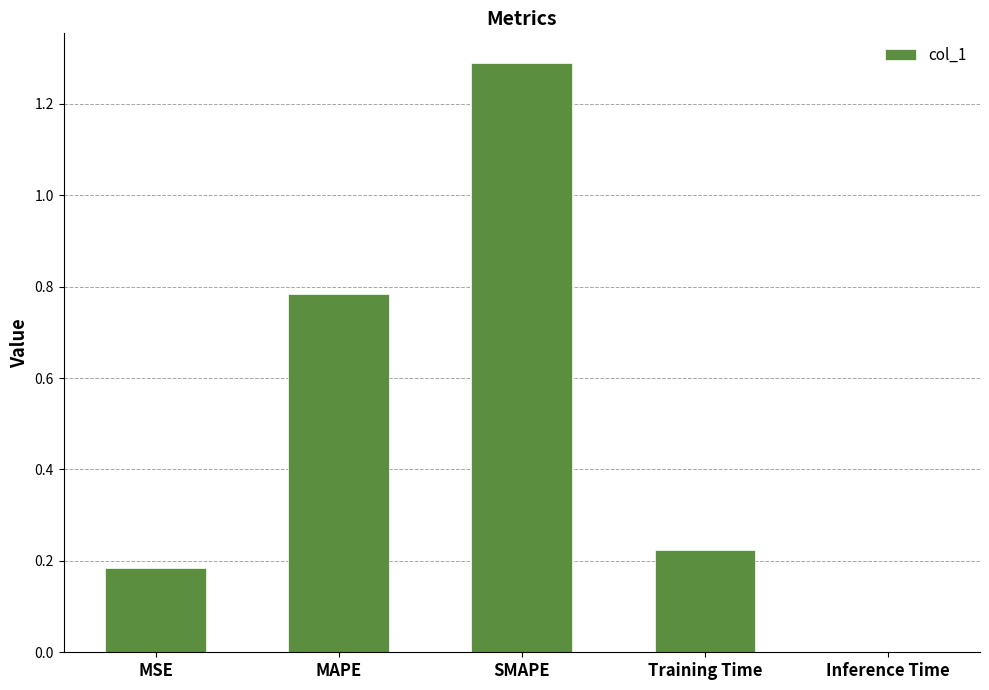

What is the greatest value displayed?

1.3